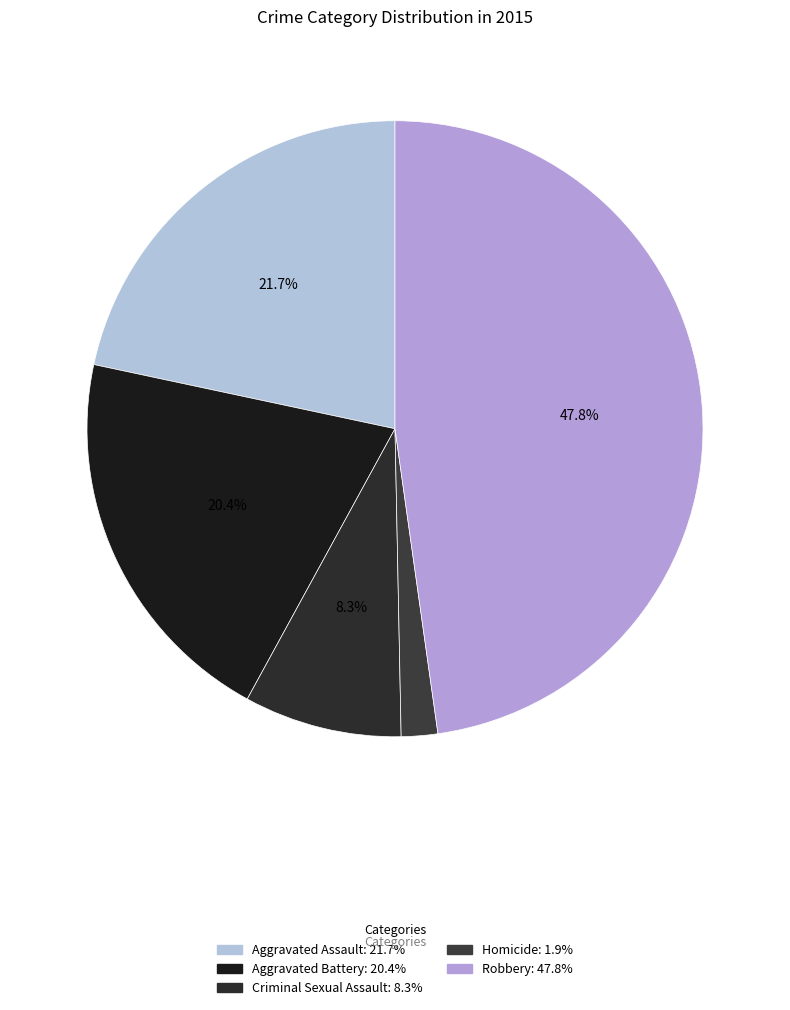

To the nearest percent, what is the difference between the Criminal Sexual Assault and Aggravated Assault slice percentages?

13%